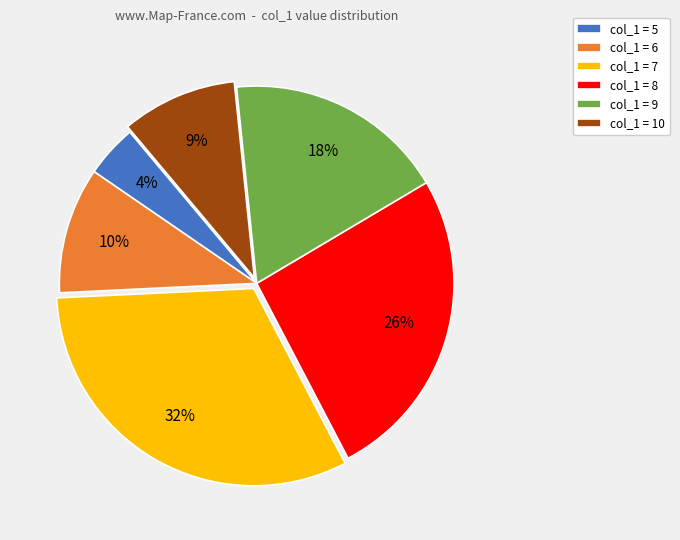

Is it true that col_1 = 5 is 4% of the pie?

True